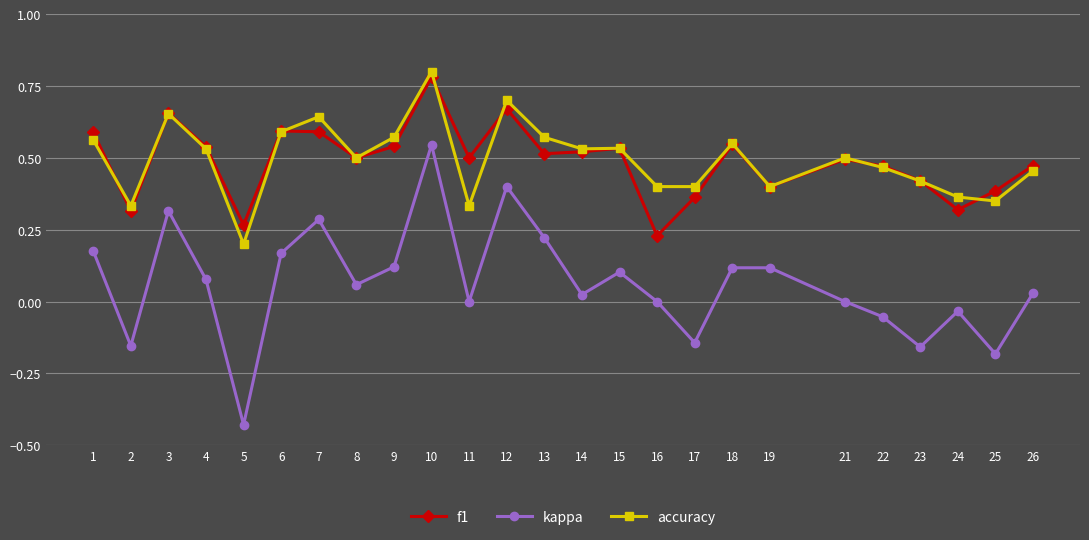

True or false: f1 and kappa intersect in this chart.

False